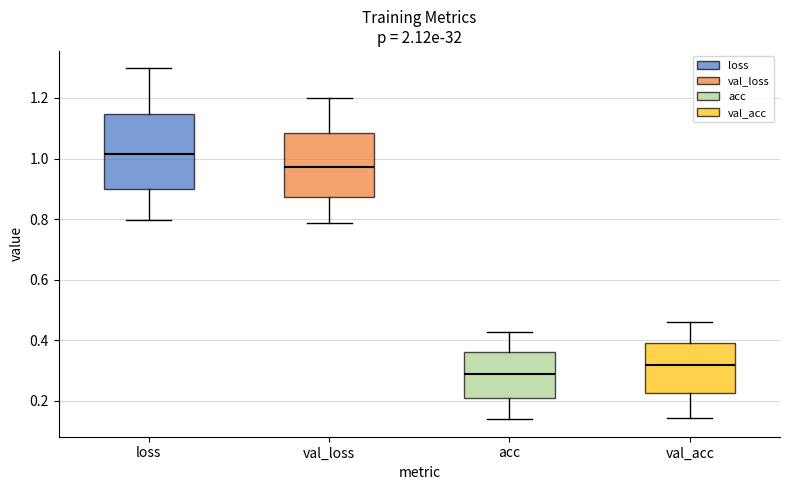

Which box is the tallest, from its lower edge to its upper edge?

loss